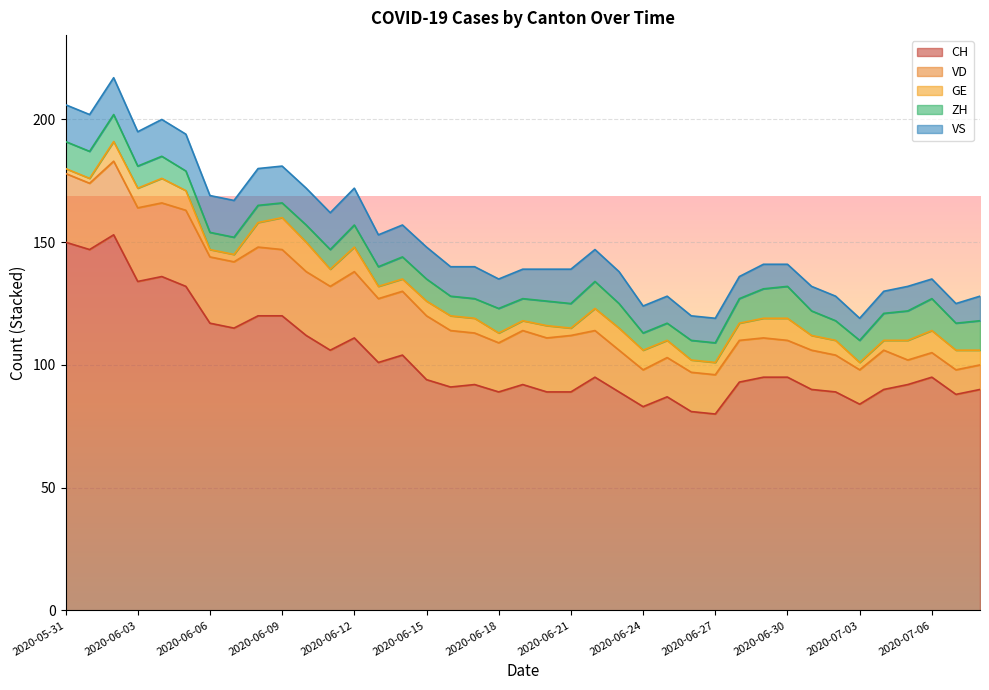

True or false: GE and CH intersect in this chart.

False